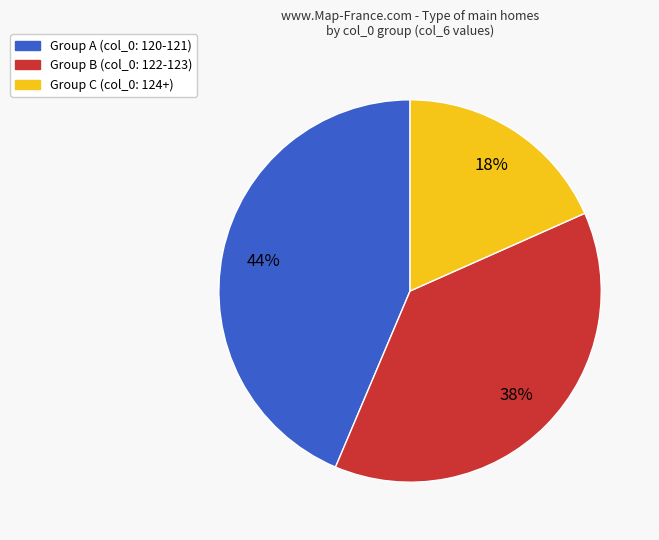

To the nearest percent, what is the average slice percentage?

33%